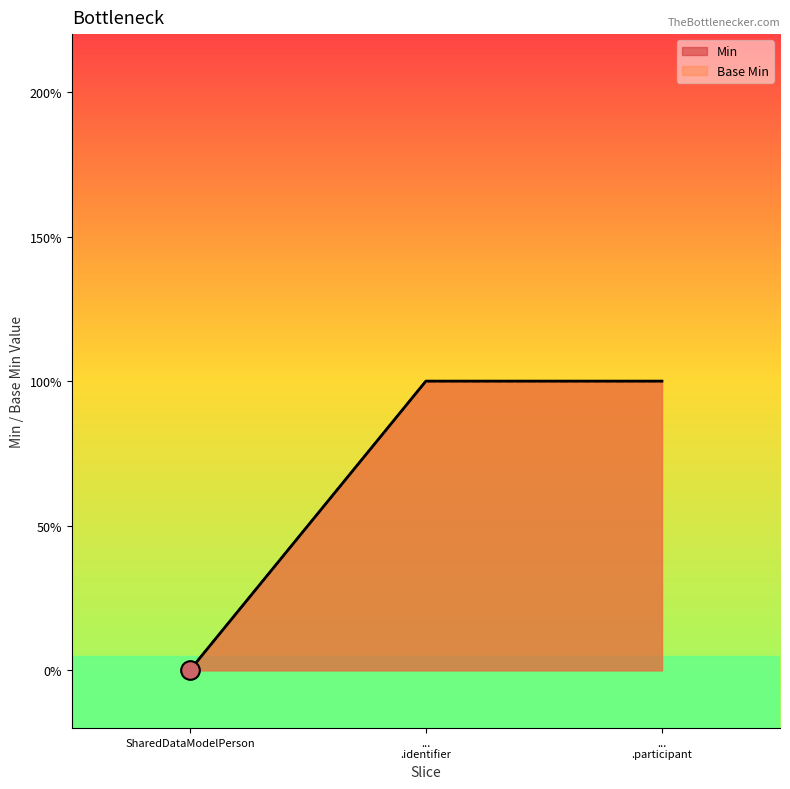

Which series has the largest total across all categories?

Base Min